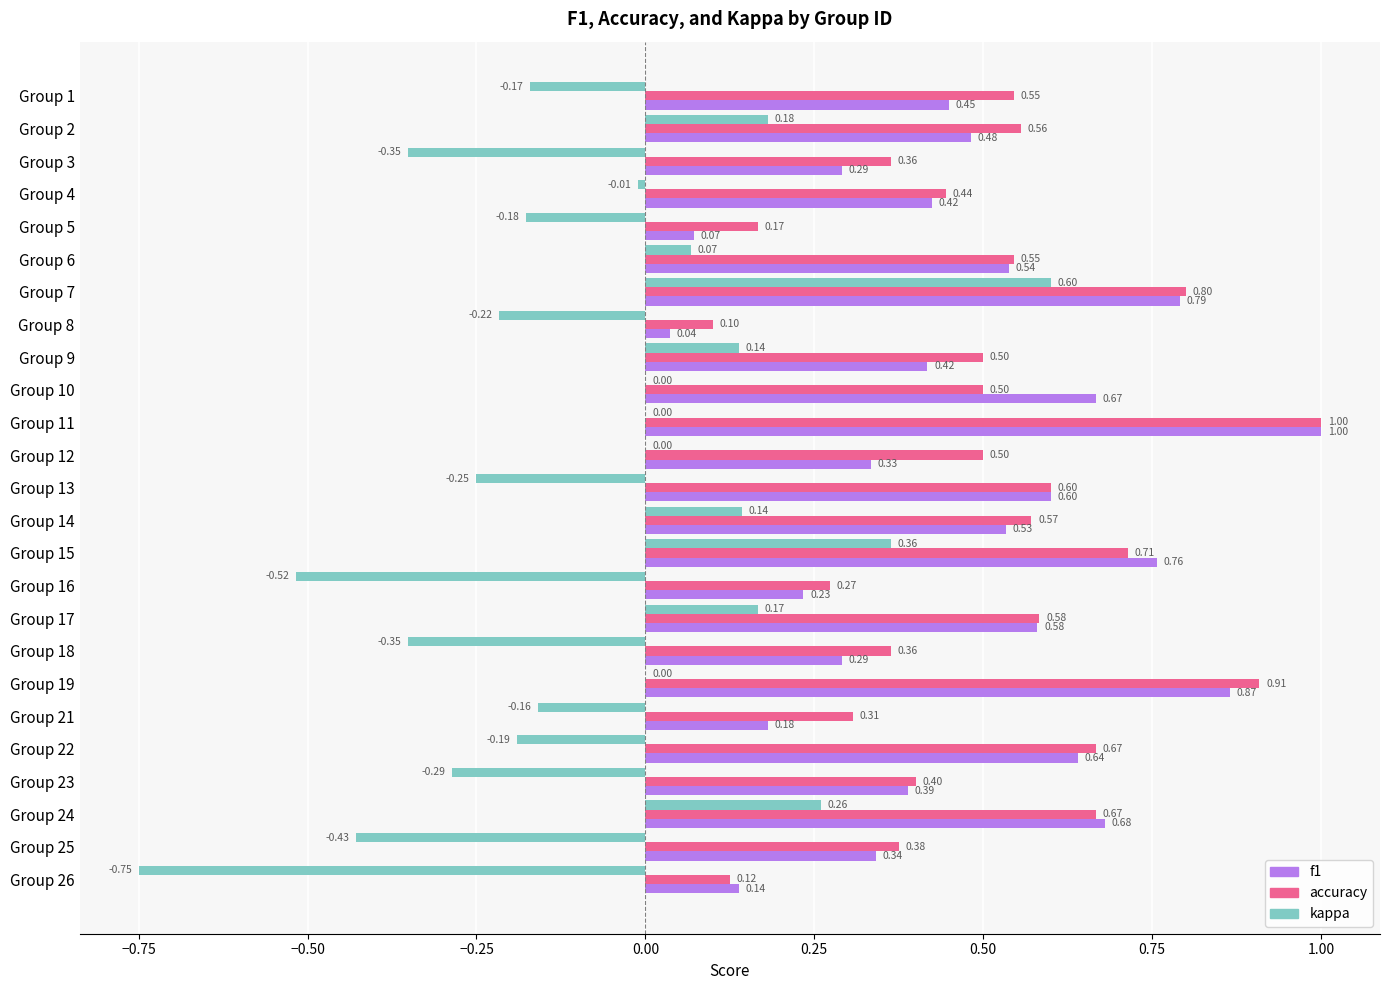

Which series changed the most between Group 4 and Group 9?

kappa